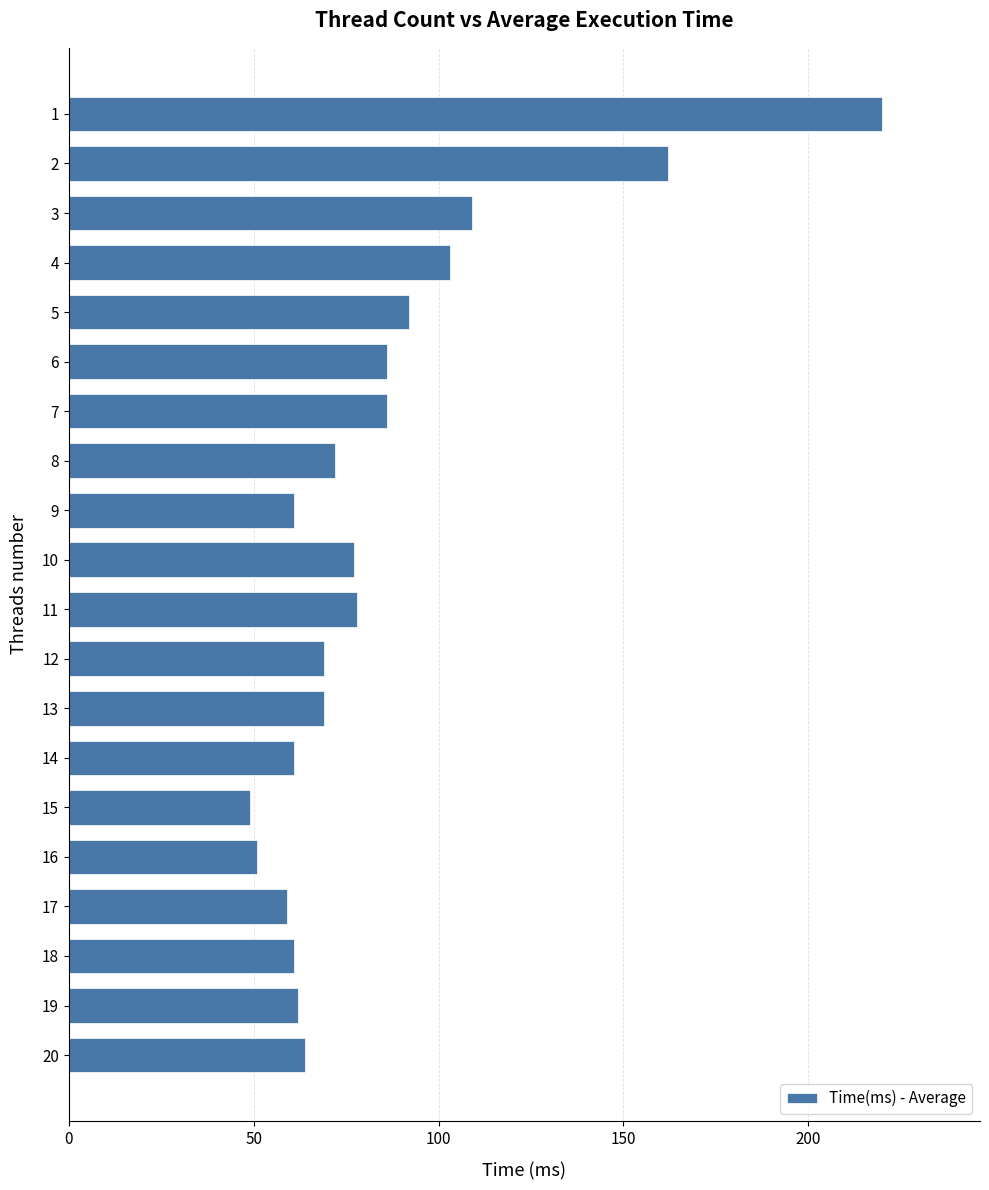

Which label corresponds to the smallest value in the chart?

15